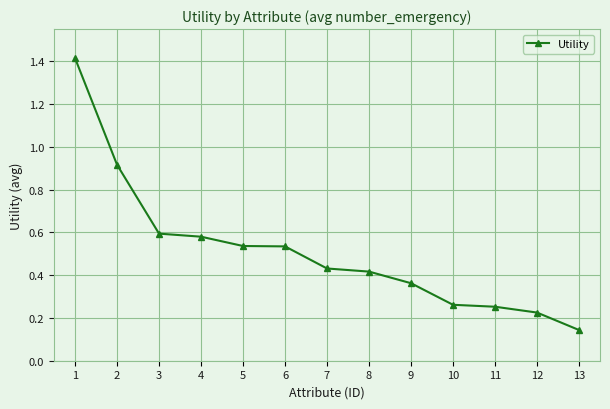

What is the difference between the second highest and second lowest values?

0.7